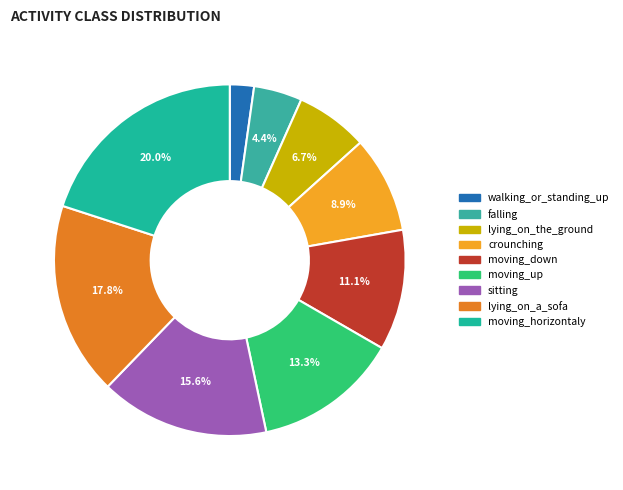

Which has a higher value, lying_on_the_ground or crounching?

crounching